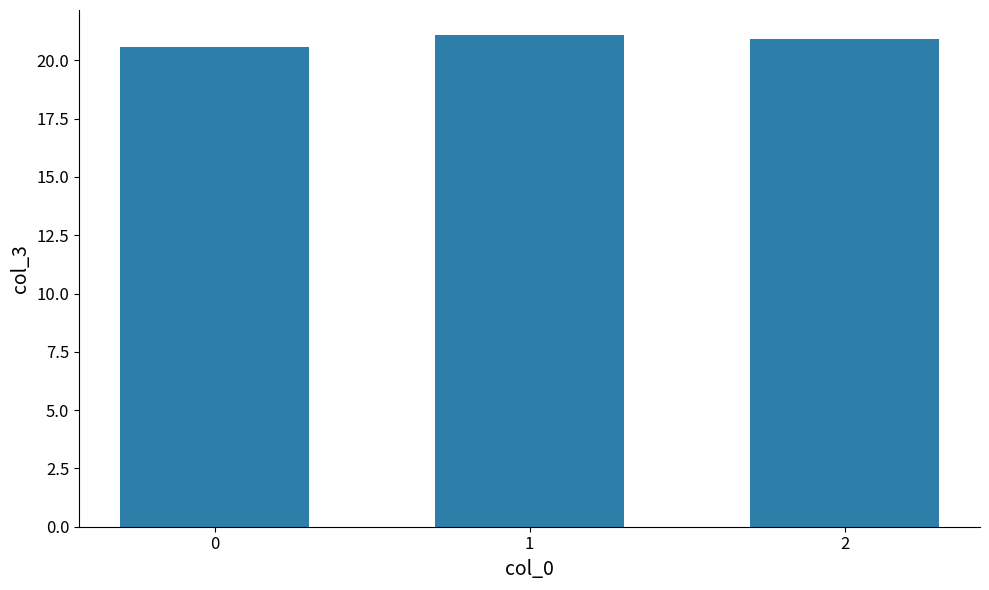

What is the average value?

20.9